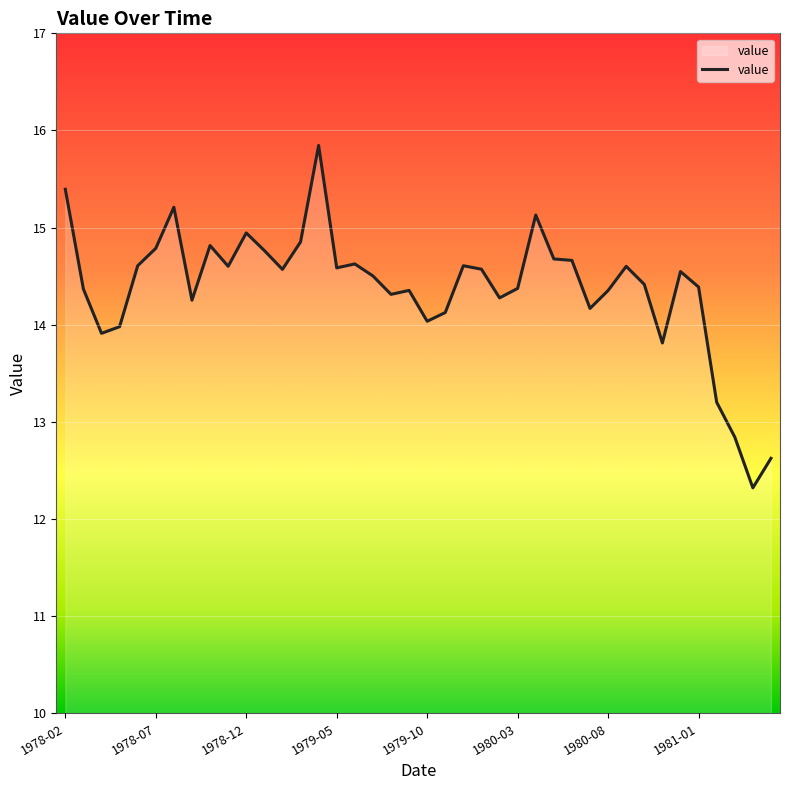

What is the maximum value shown in the chart?

15.8